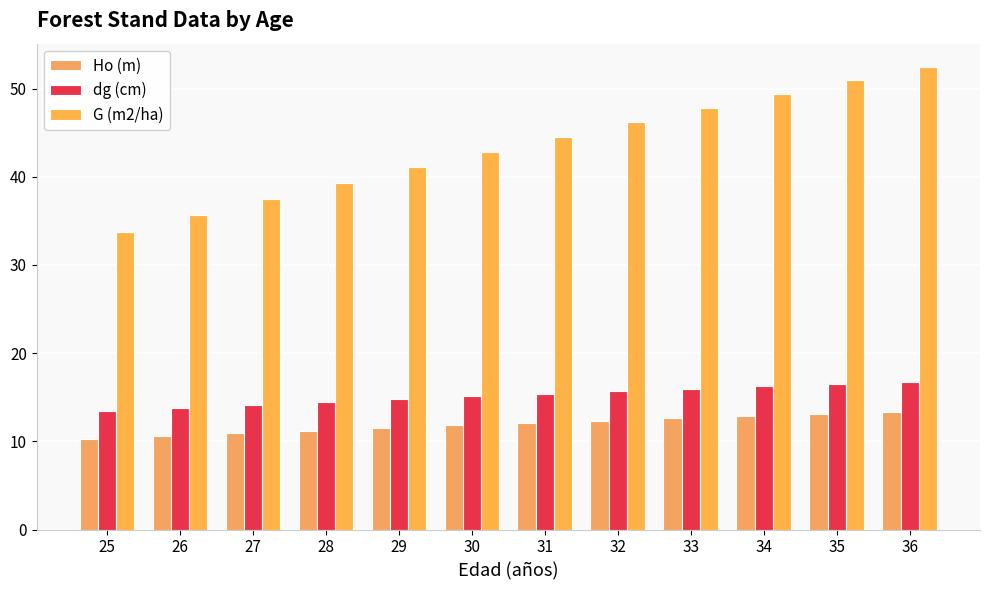

What is the sum of the dg (cm) values at 26 and 32?

29.5